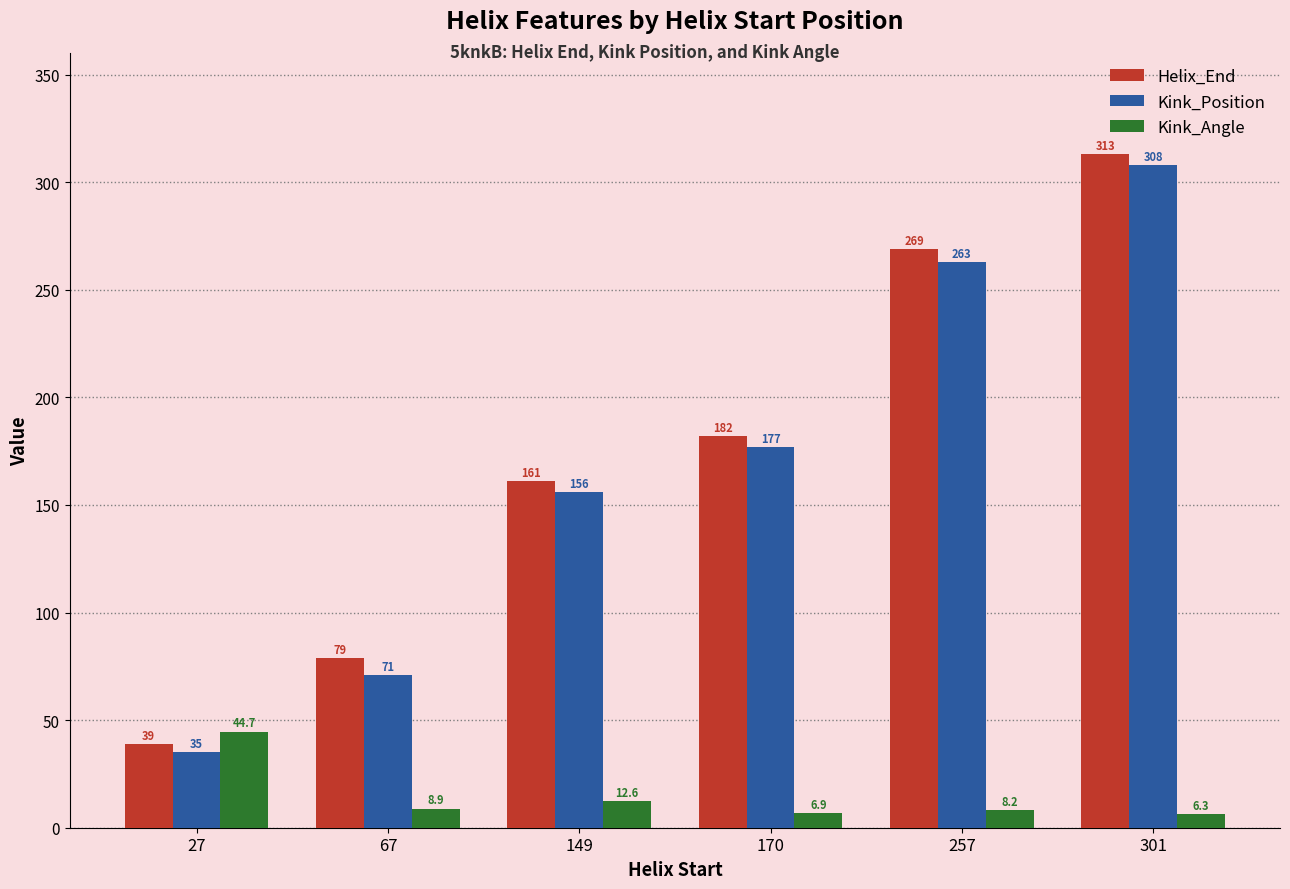

Which category has the lowest value in the Helix_End series?

27